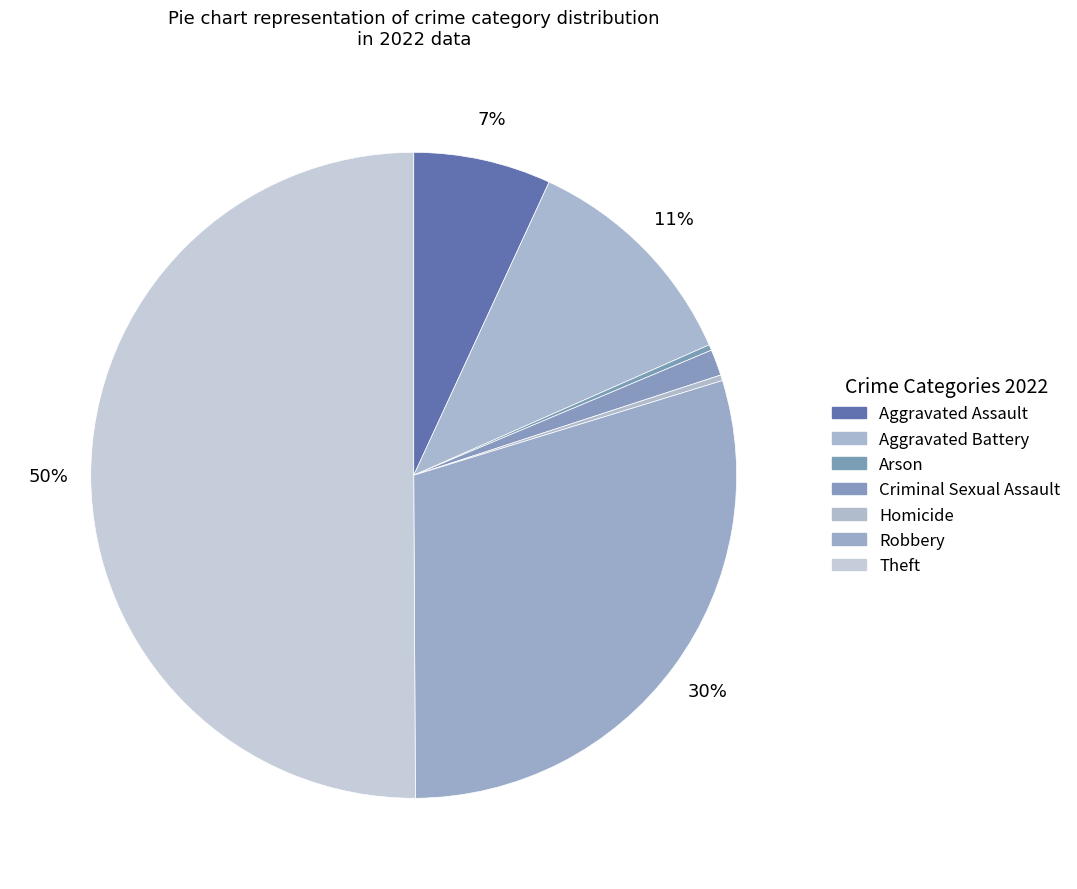

To the nearest percent, what portion does Criminal Sexual Assault represent?

1%